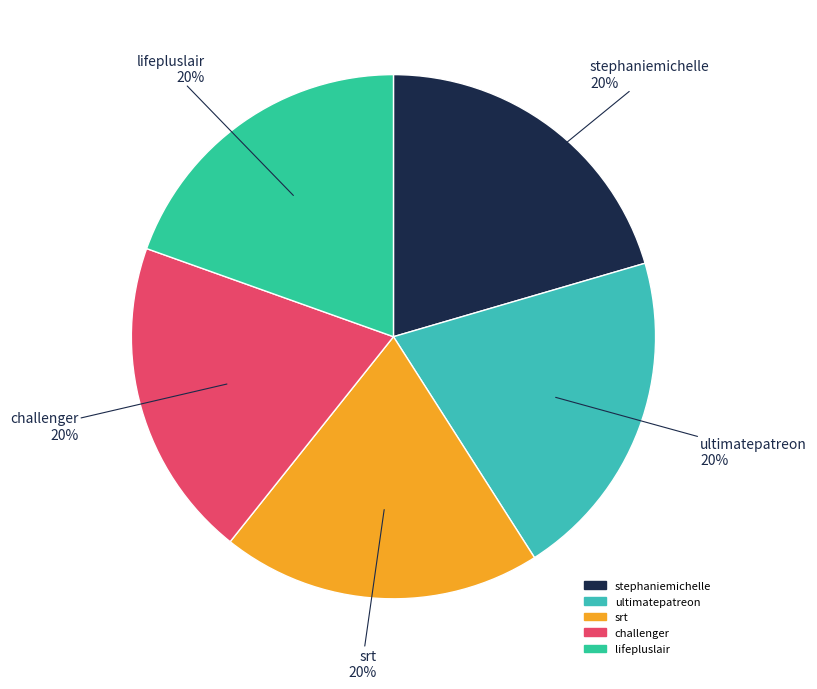

Is the sum of challenger and srt greater than half?

No